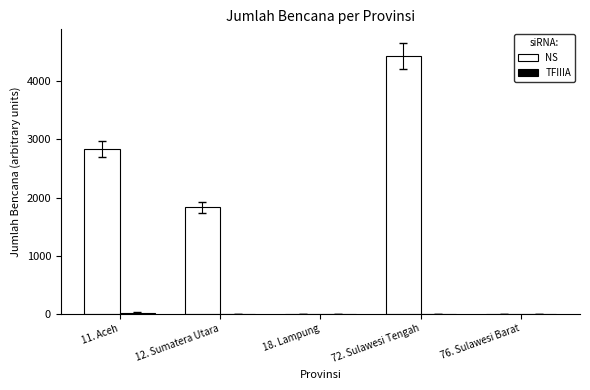

Where is NS nearest to the value 2219?

12. Sumatera Utara